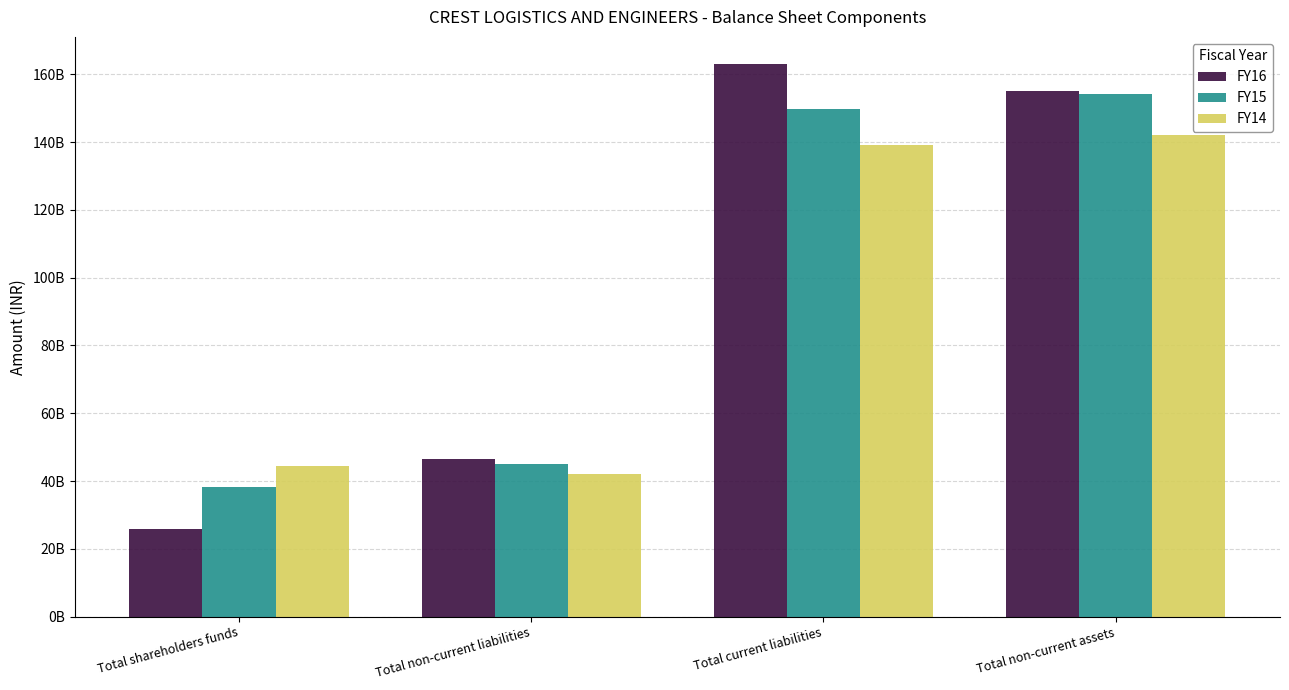

What are all the series names shown in the legend?

FY16, FY15, FY14